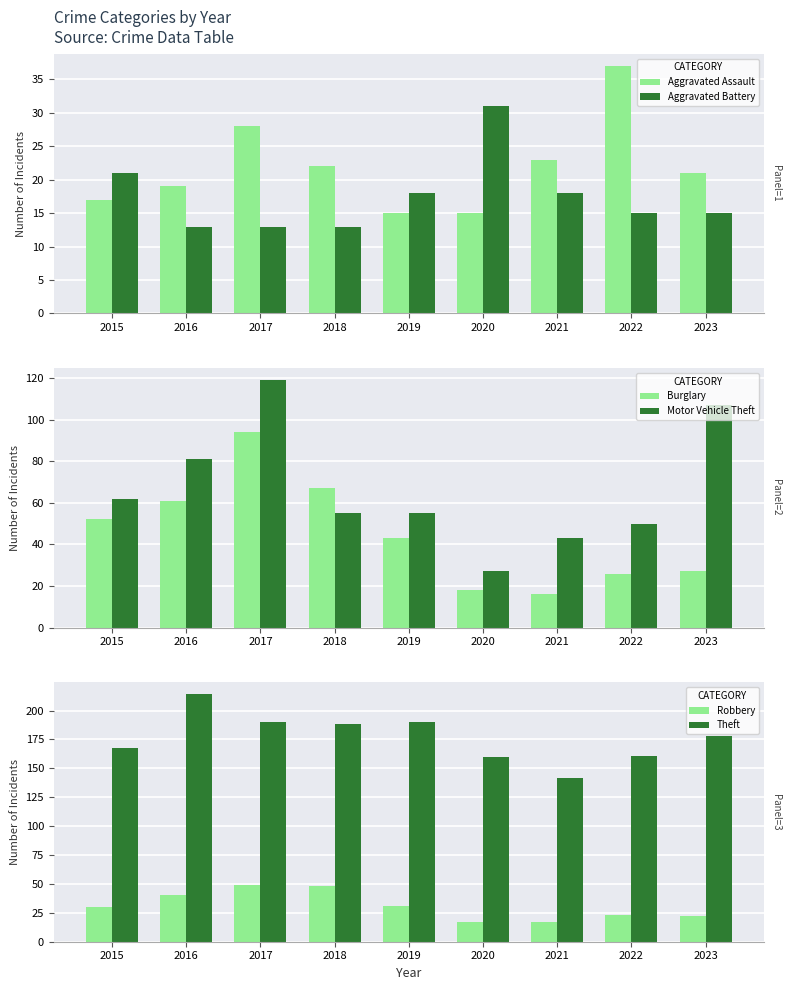

How many bars are there in each group?

6